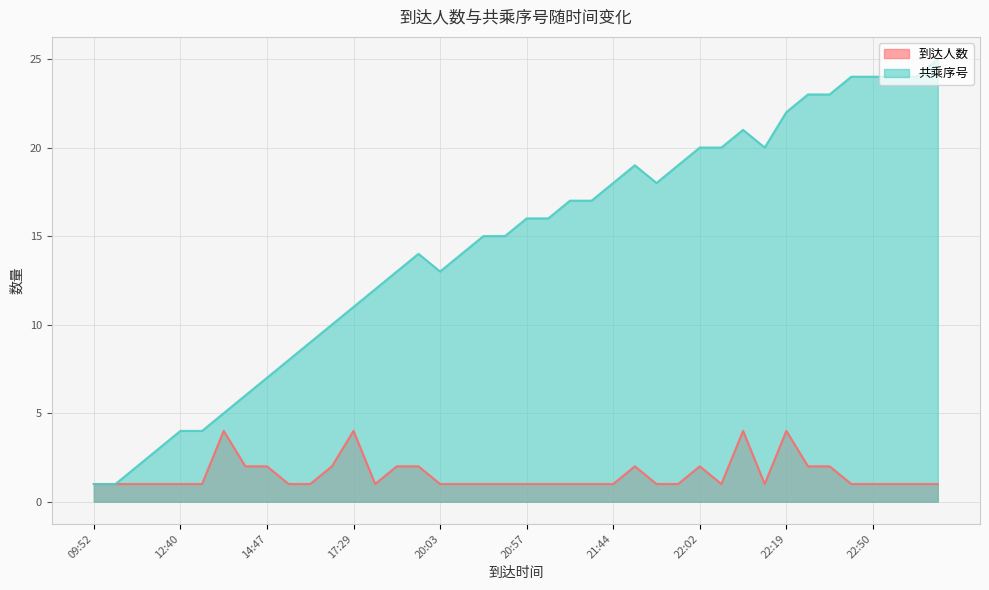

Where is the first local minimum for 共乘序号?

20:03